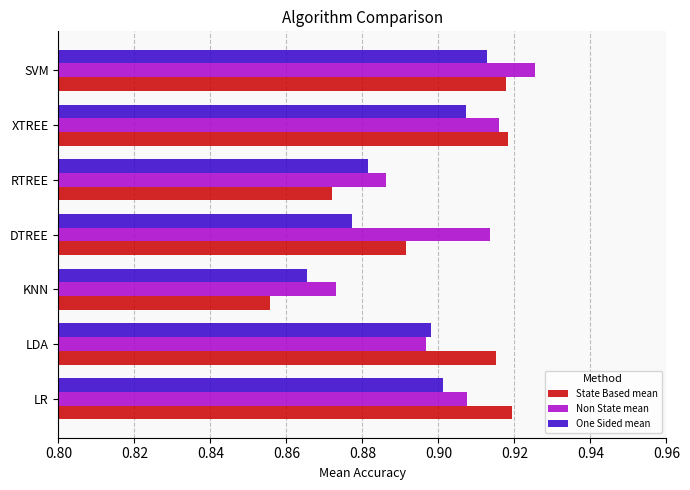

The value of State Based mean at KNN is 0.9. True or false?

True